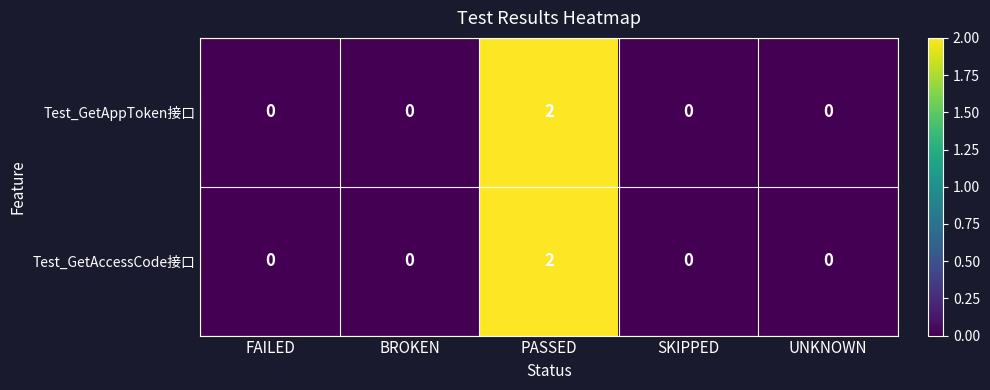

Count the Test_GetAccessCode接口 values in the range 0 to 1.

4